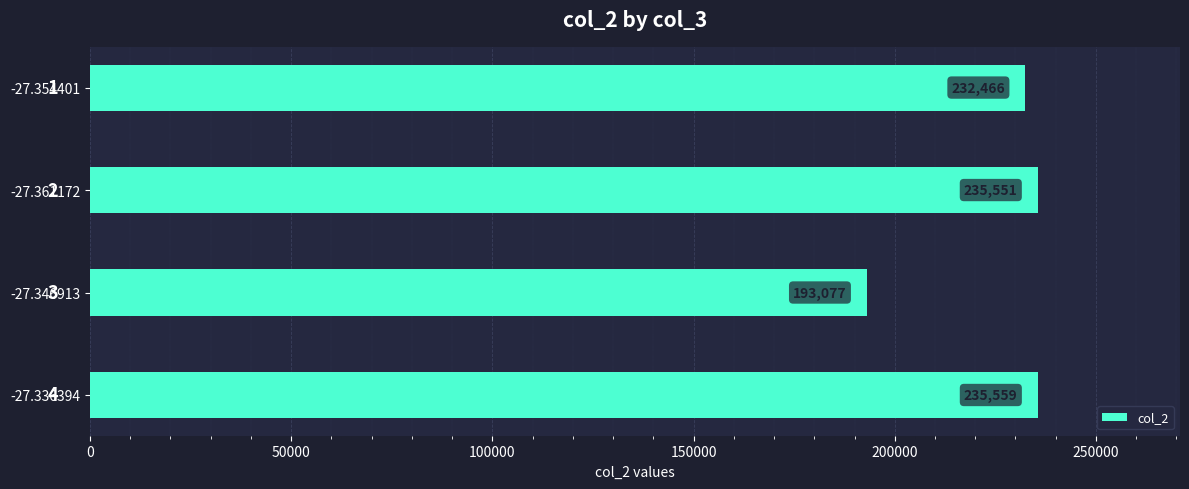

What is the change in value from -27.354401 to -27.346913?

-39389